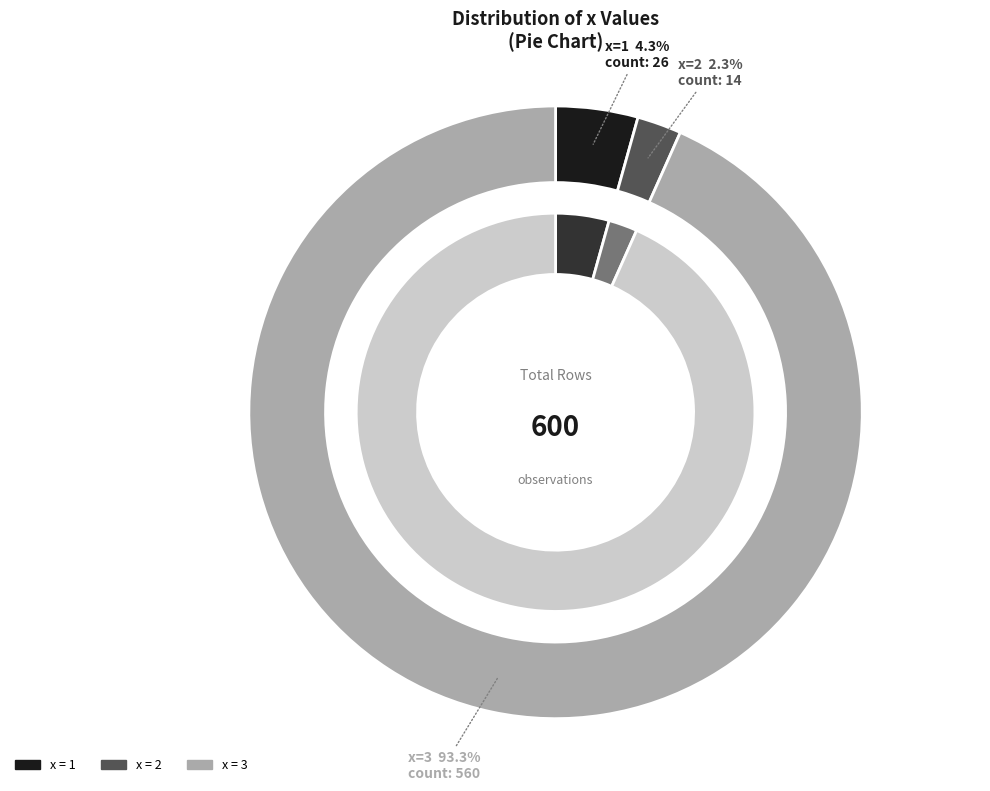

Which has a higher value, 1 or 3?

3